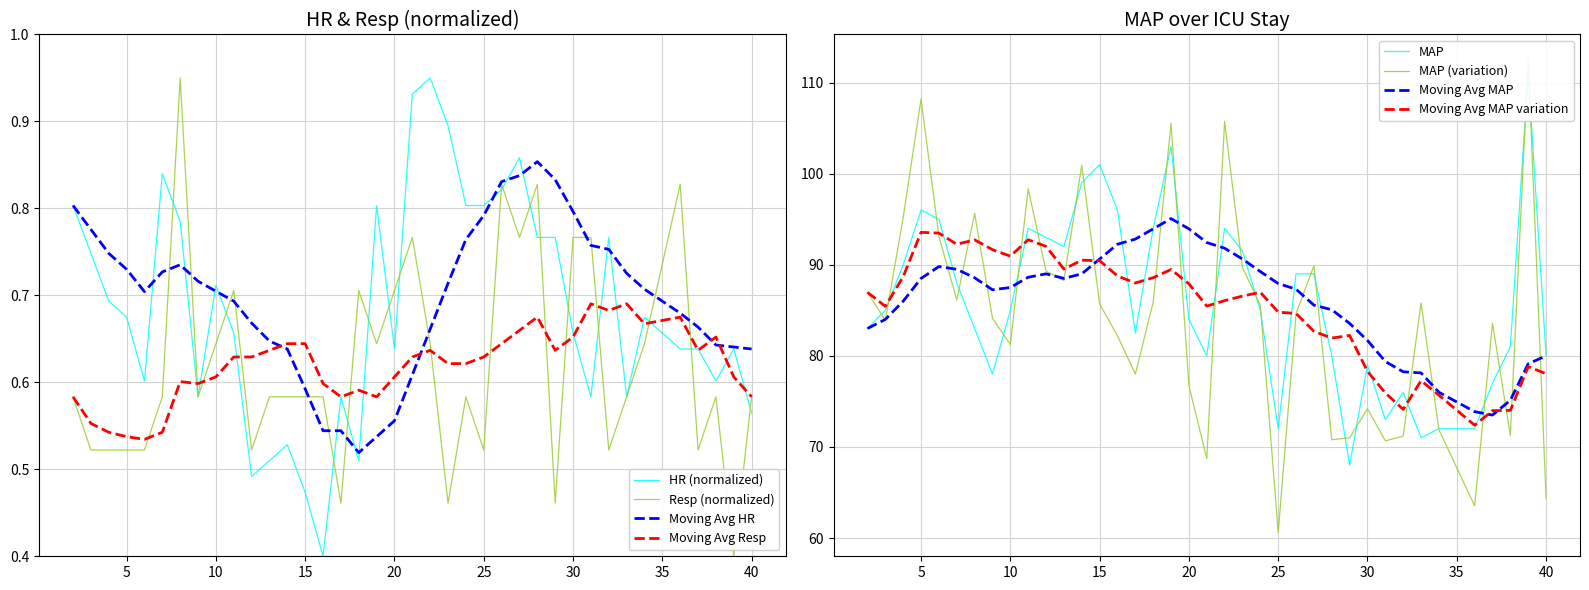

Read the Moving Avg MAP variation value at 5.

93.6